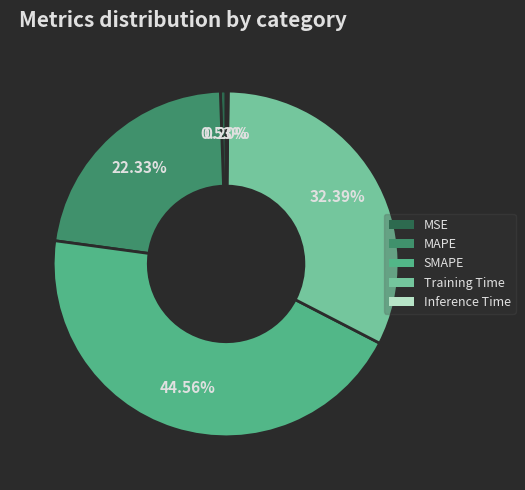

Does MSE account for over 50% of the chart?

No